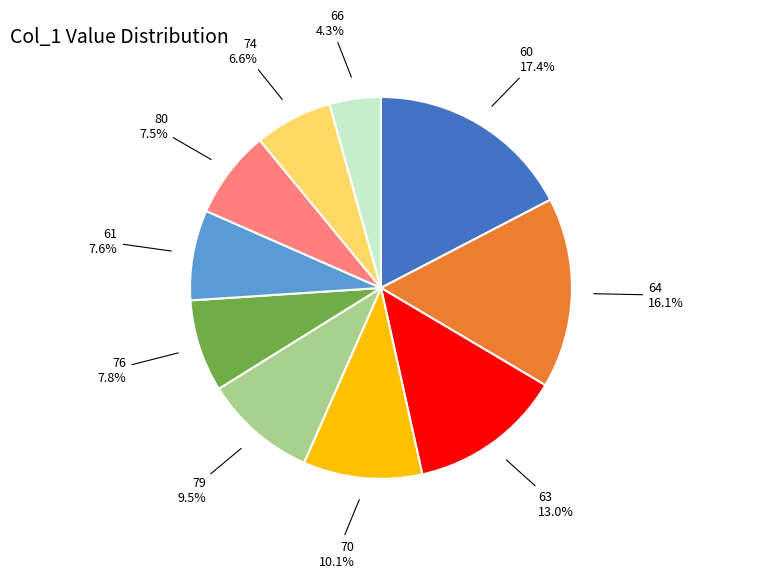

Is there a majority slice in this chart?

No